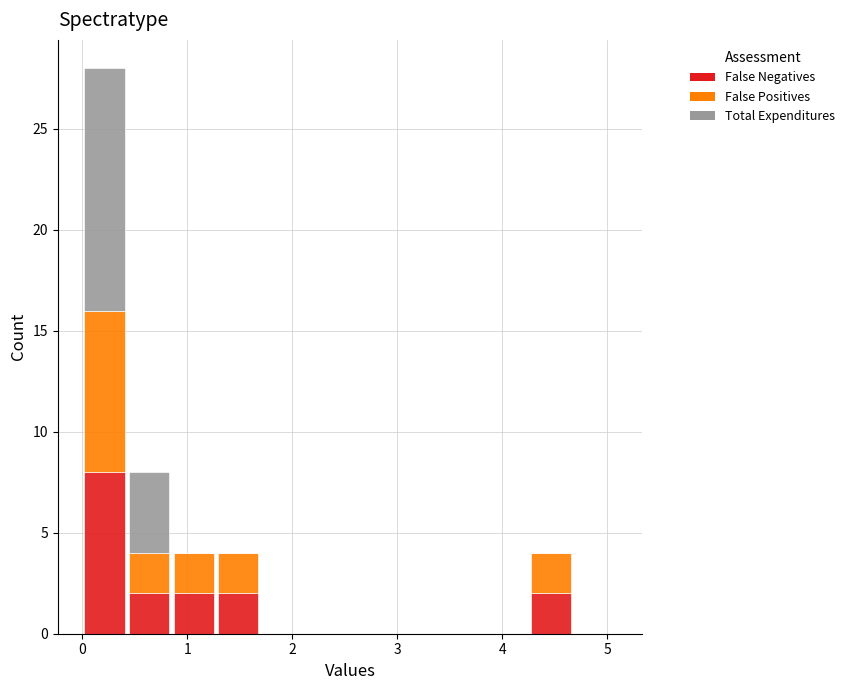

Which range on the x-axis has the tallest stacked bar (by total height)?

0.0 to 0.4